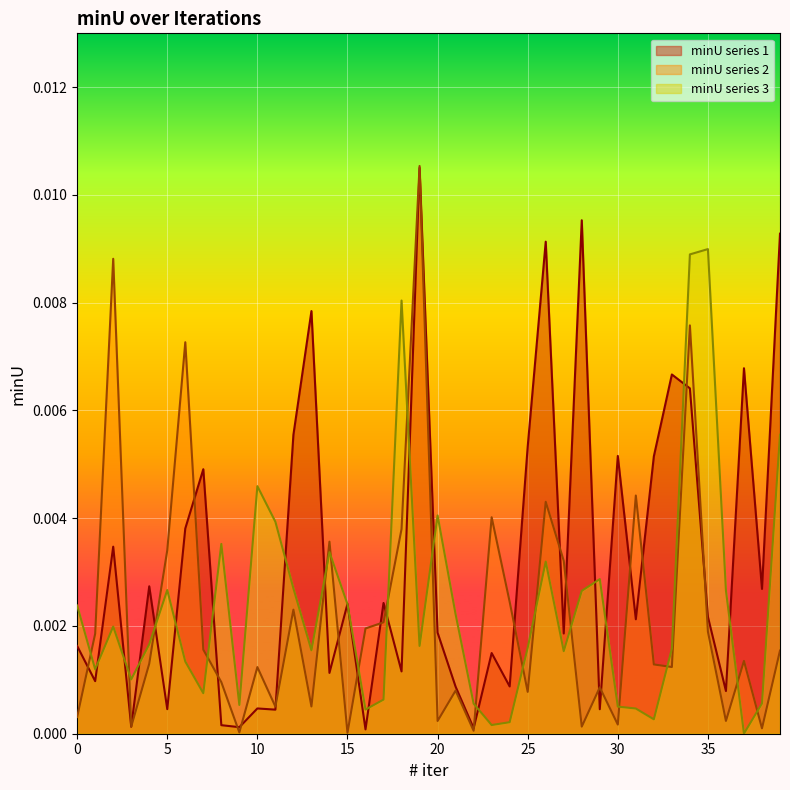

At how many categories does at least one series exceed 0?

40